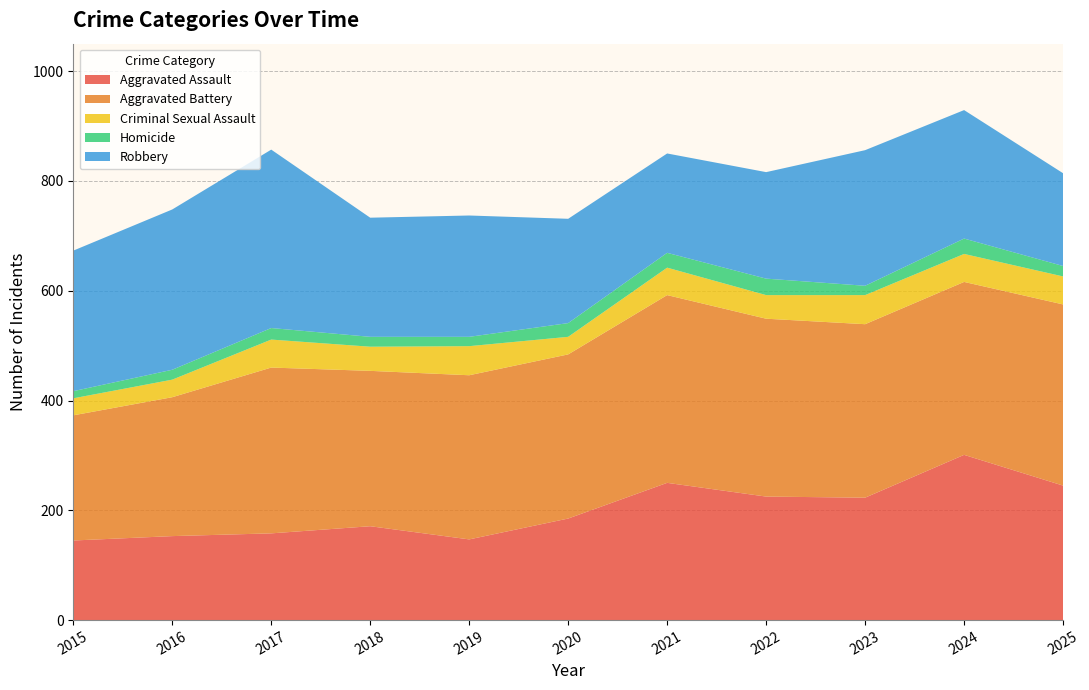

Reading left to right, list all the values displayed in this chart.

Aggravated Assault: 145	153	158	171	147	185	250	225	223	301	245
Aggravated Battery: 228	253	302	283	299	299	342	324	316	315	330
Criminal Sexual Assault: 31	32	51	44	53	32	50	43	53	51	51
Homicide: 13	18	21	18	17	25	27	30	17	28	19
Robbery: 256	292	325	217	221	190	181	194	247	234	169